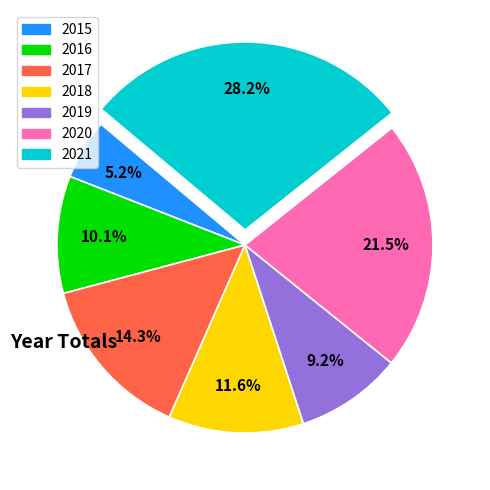

True or false: 2015 accounts for 5% of the total.

True